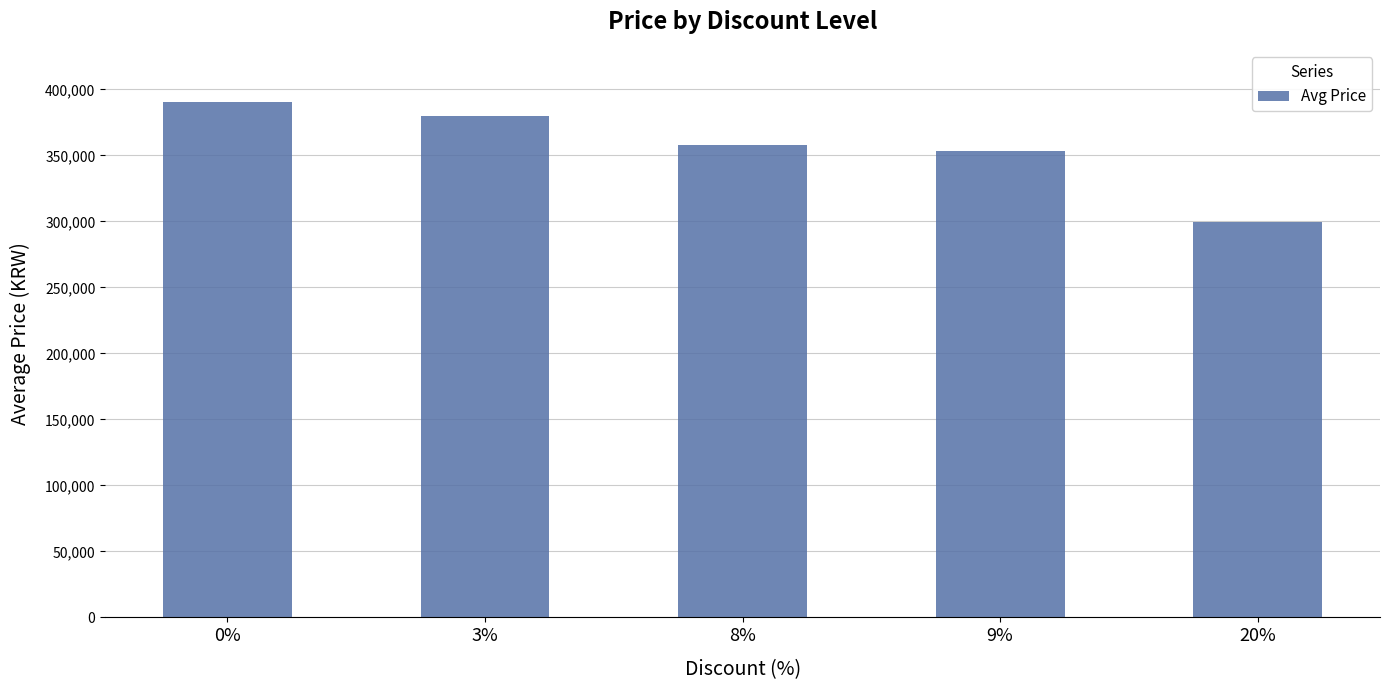

The chart shows a value of 380000 at 3%. True or false?

True